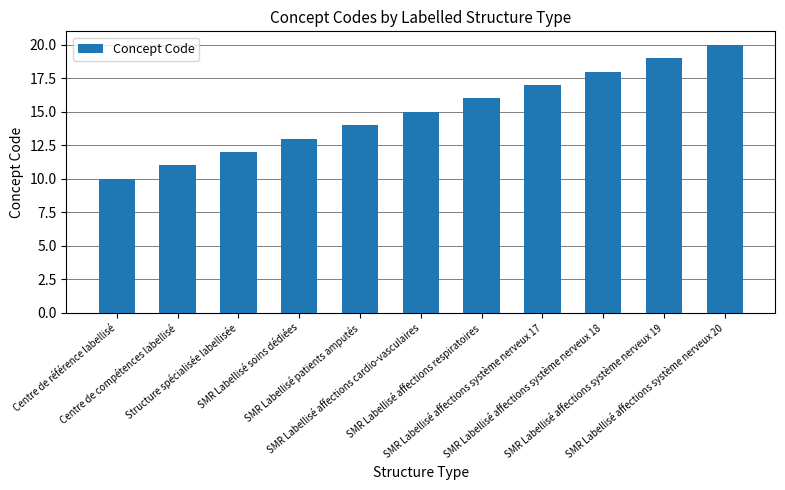

The value at Centre de référence labellisé is 10. True or false?

True